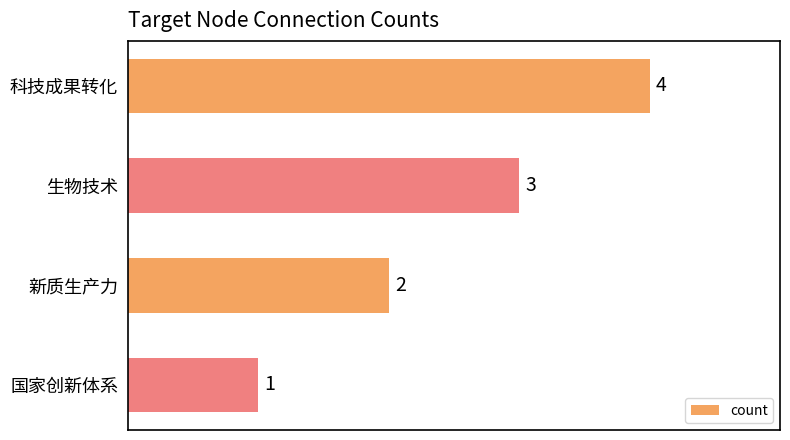

How many data points are less than 3?

2